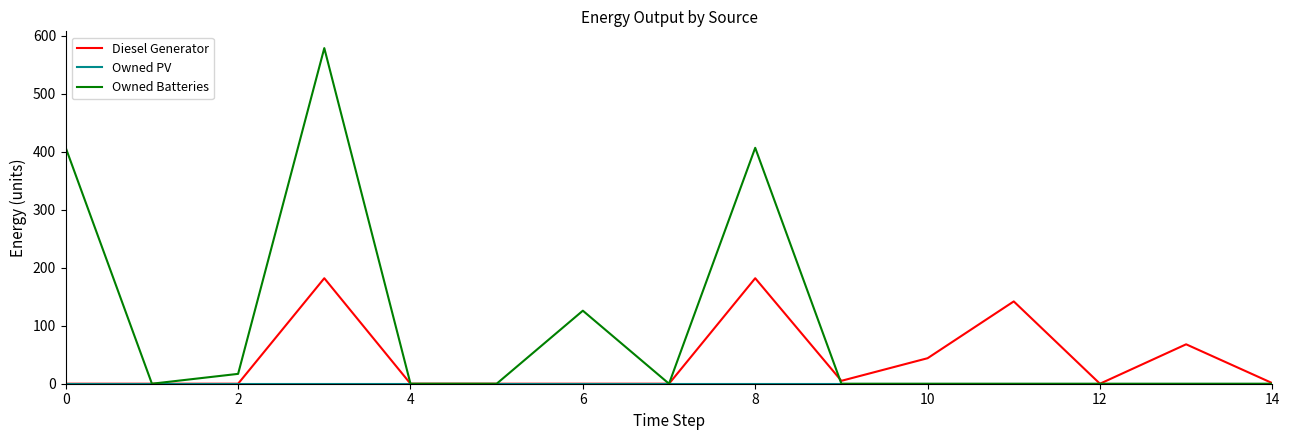

What is the sum of all Diesel Generator values?

624.0